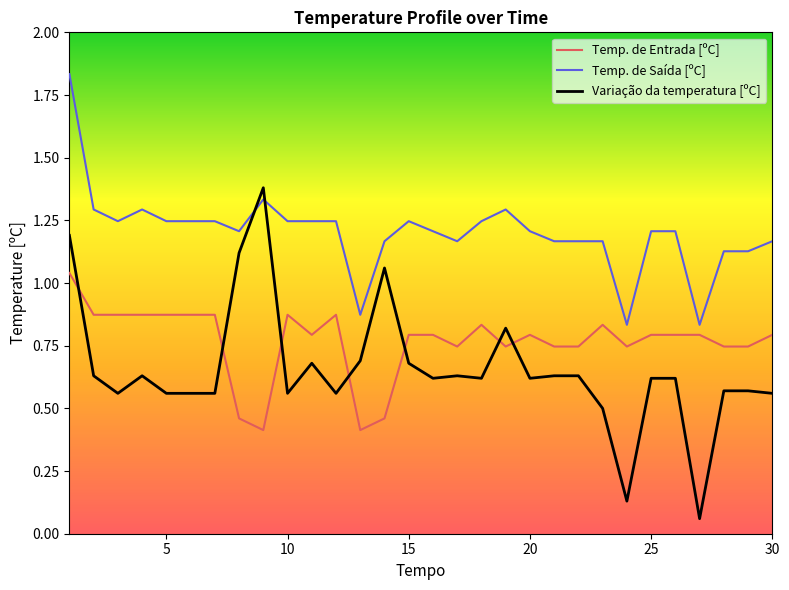

Is this an area chart (filled region under the line)?

No